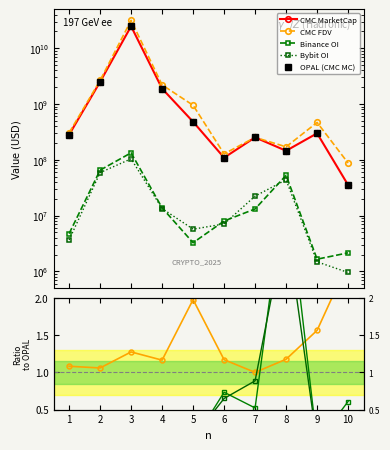

Is it true that OPAL (CMC MC) equals 1886917839.8 at 4?

True